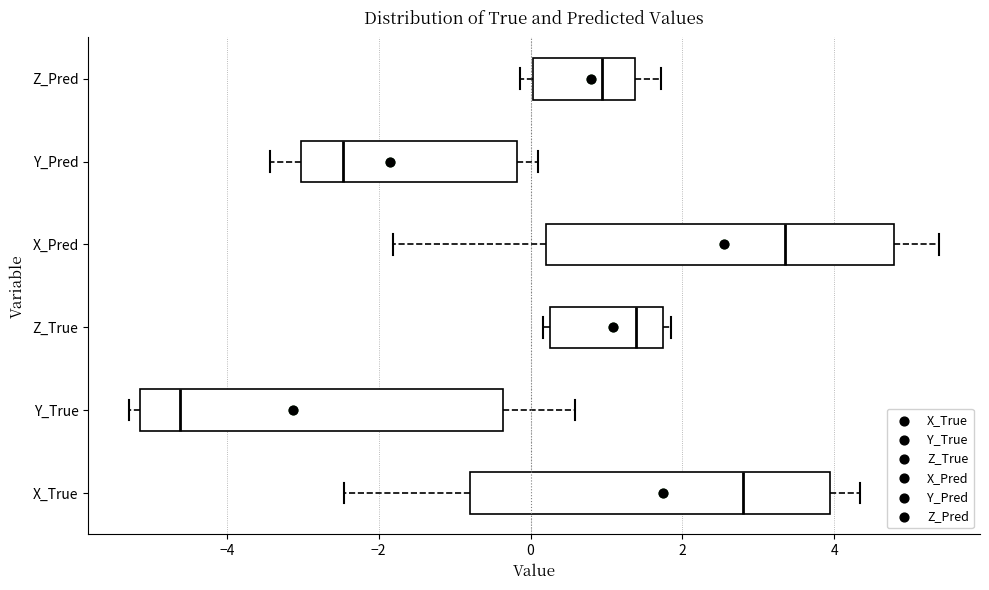

Which box's median line is the furthest to the left?

Y_True